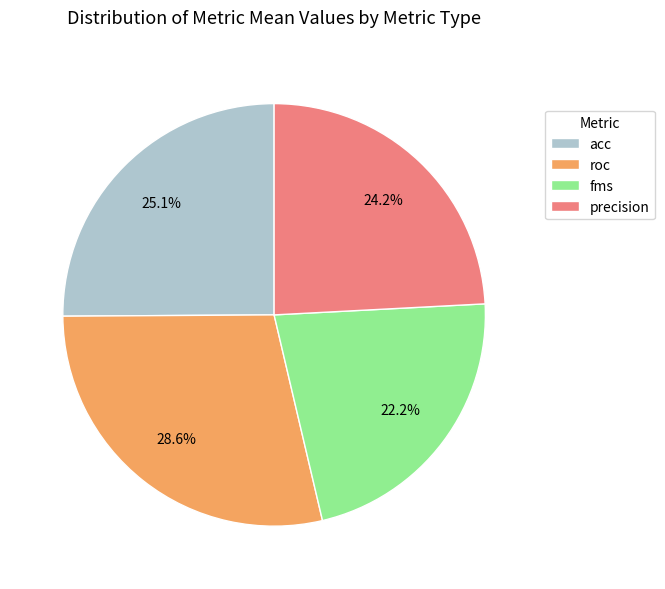

What is the ratio of the value at fms to the value at roc?

0.8